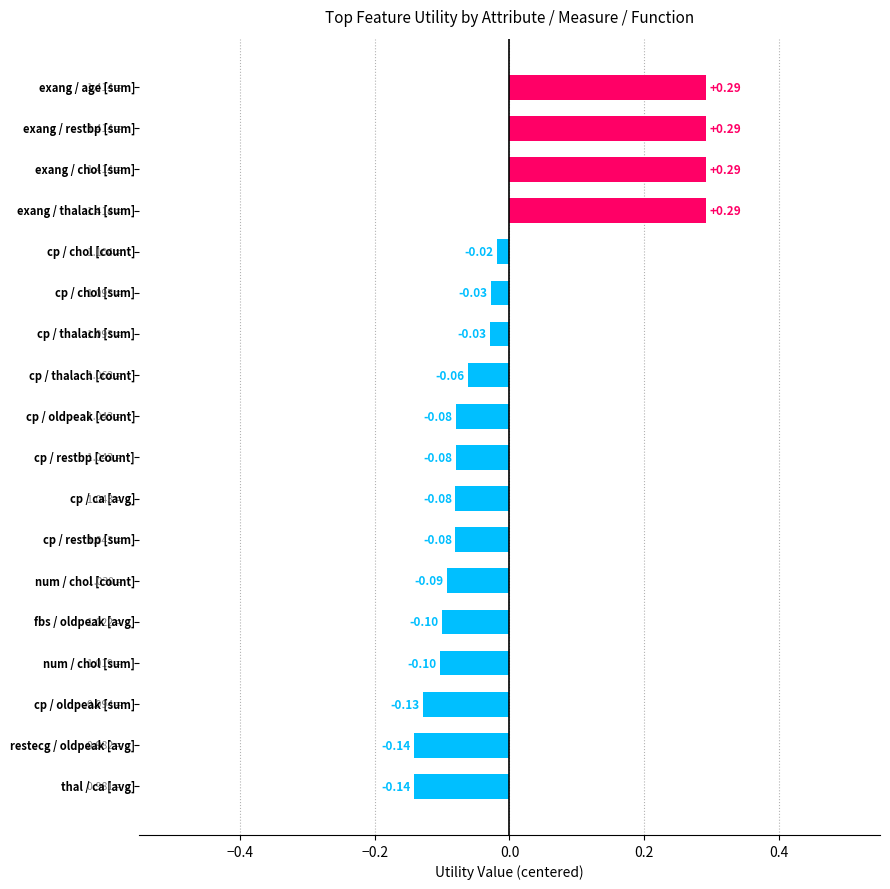

What is the difference between the maximum and second lowest values?

0.4